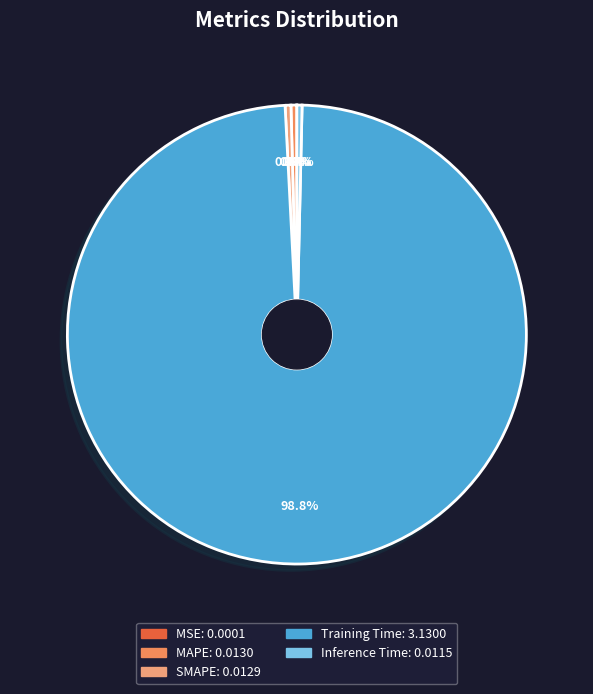

Count the number of slices in the pie.

5